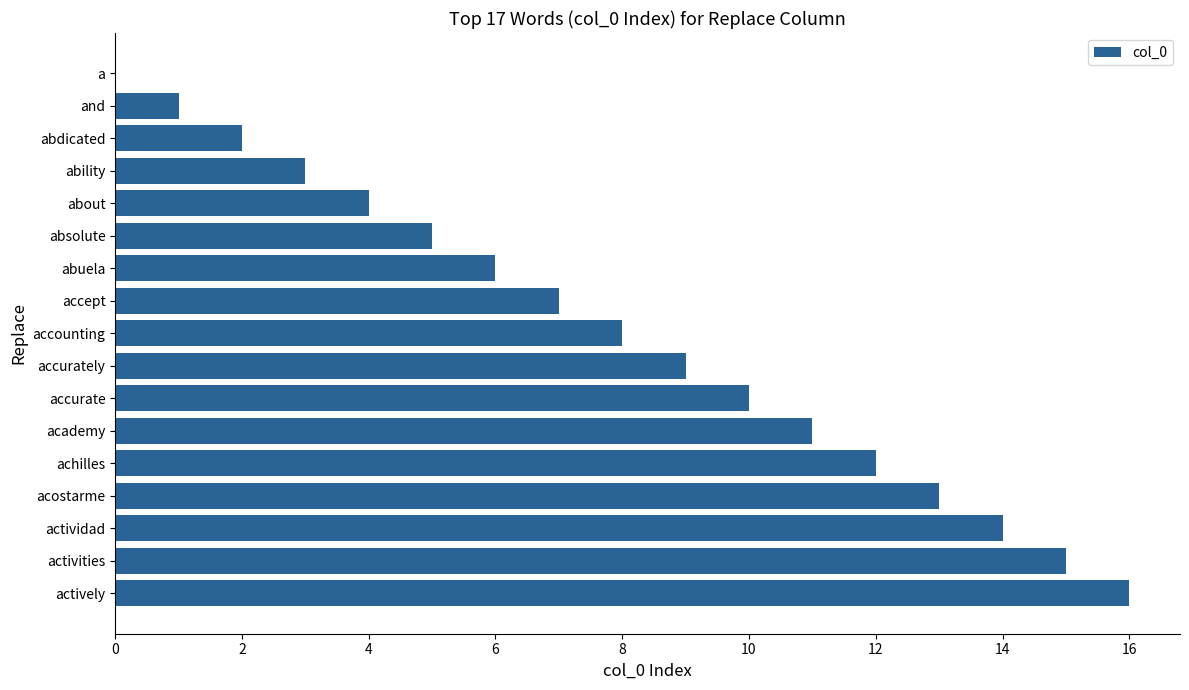

Is it true that the value at absolute is 3?

False